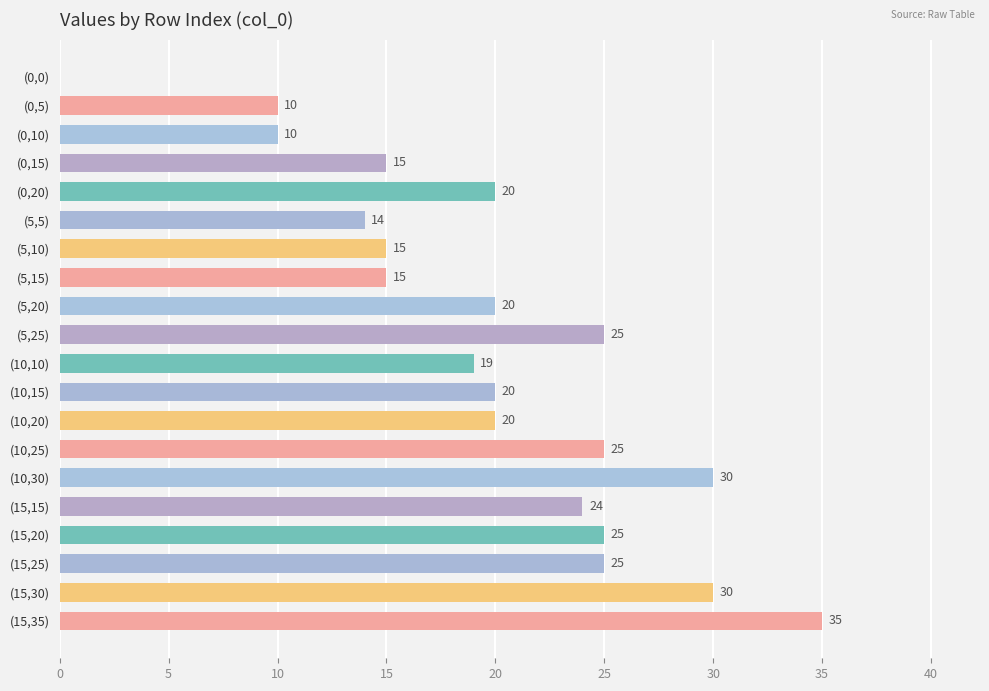

What is the average value?

20